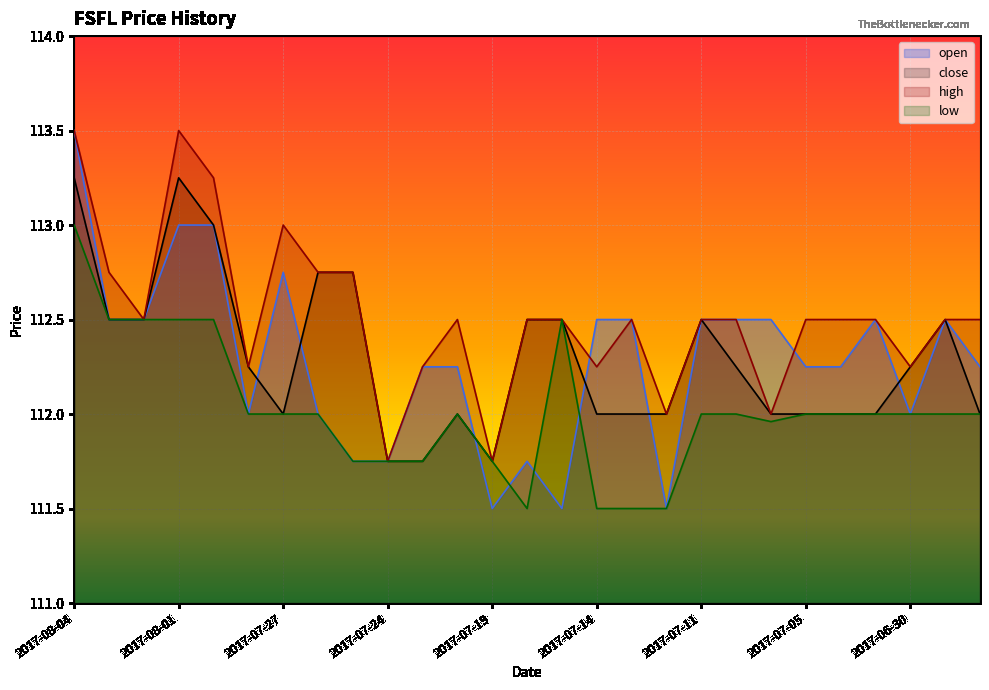

Which category has the lowest value across all series?

2017-07-19